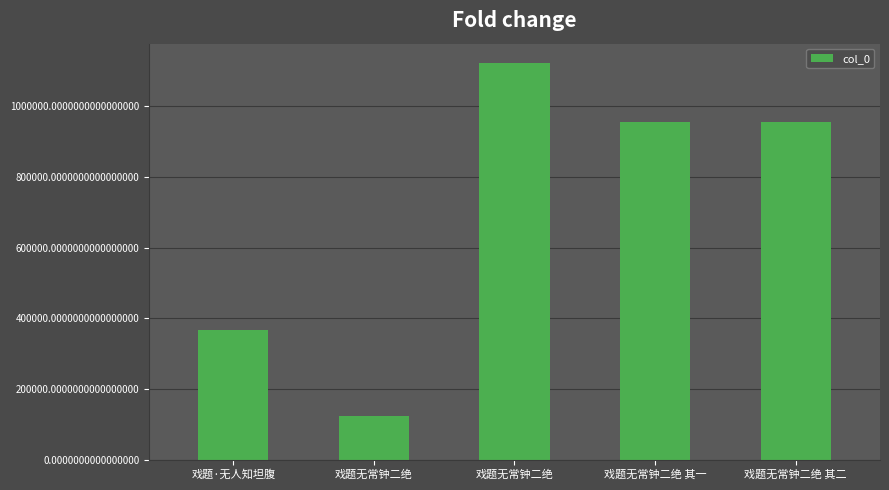

What is the change in value from 戏题无常钟二绝 其一 to 戏题无常钟二绝 其二?

-1